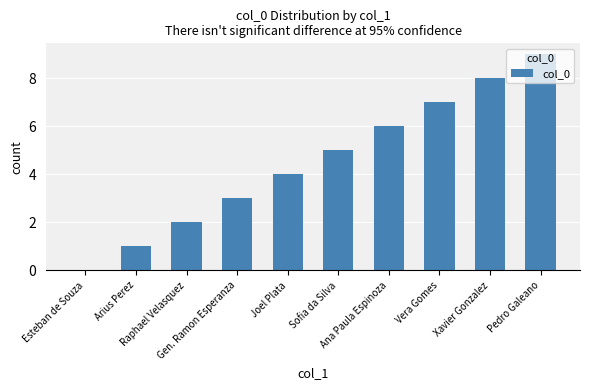

What is the maximum value shown in the chart?

9